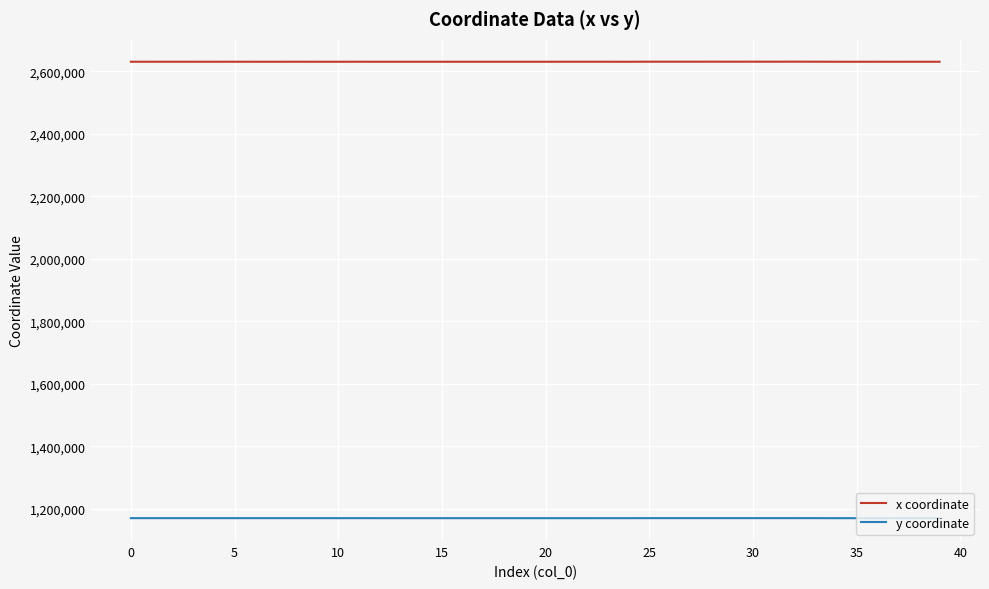

What is the greatest value displayed?

2630955.1